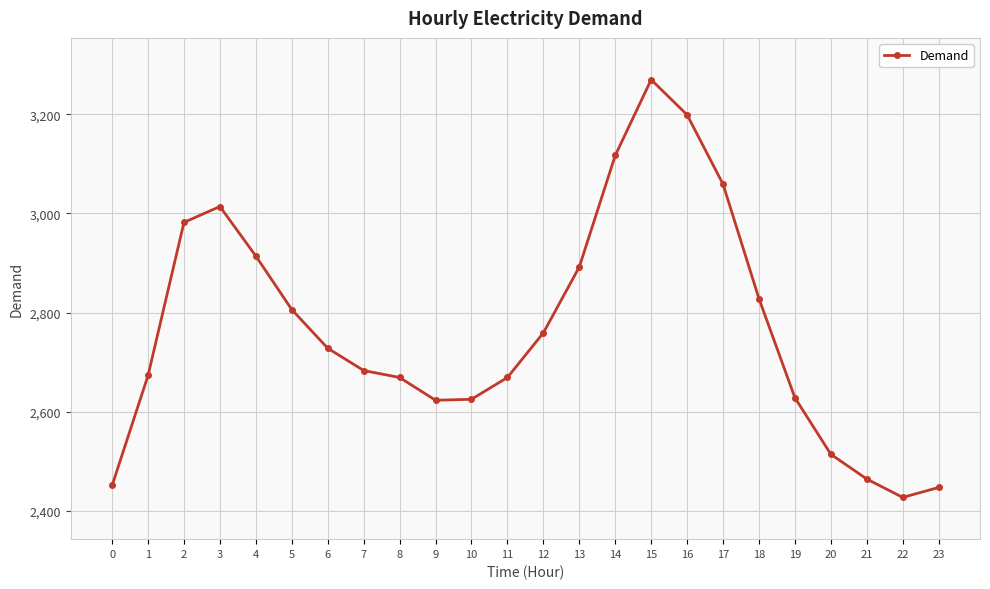

How many lines are shown in the chart?

1